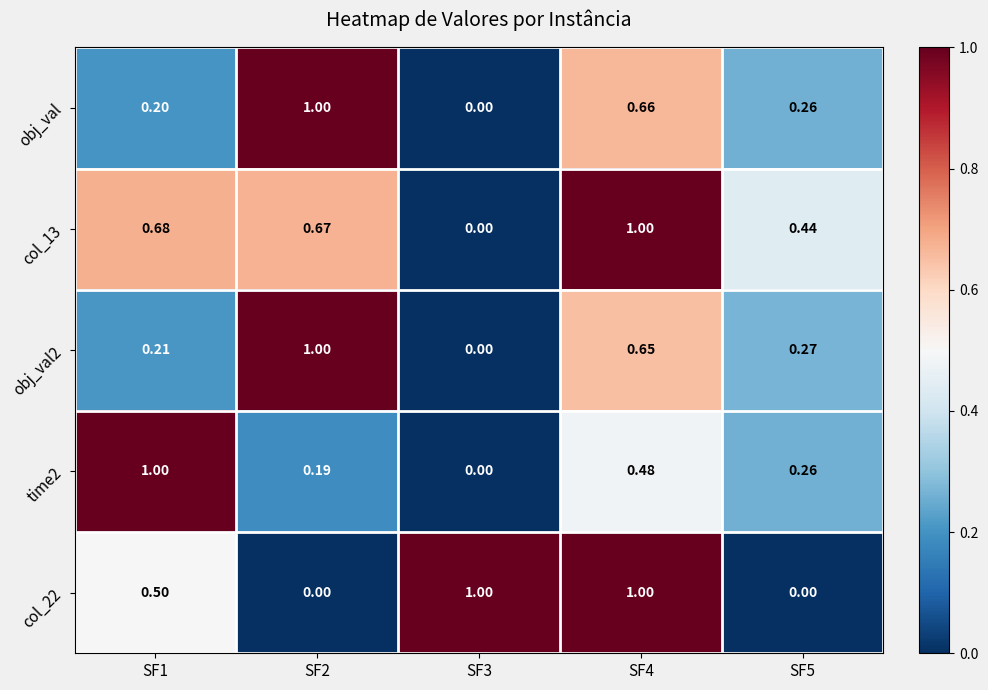

Is the value of col_22 at SF3 greater than the value of col_13 at SF3?

Yes